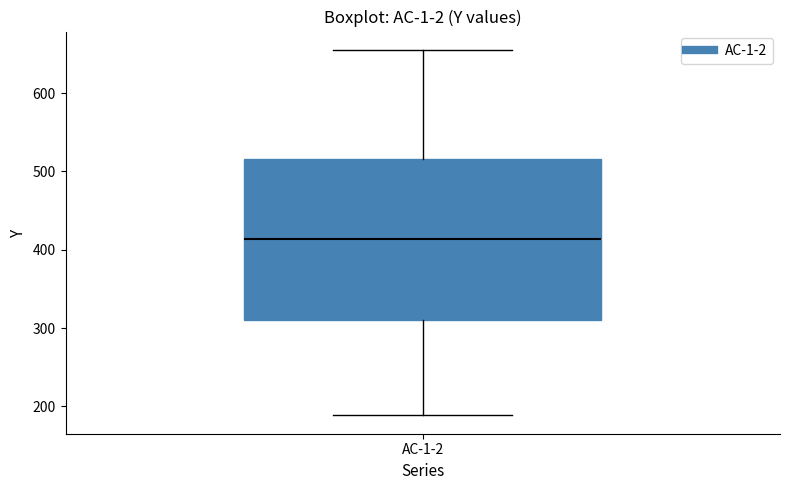

Read this box plot against the y-axis: the position of the median line, the range covered by the box, and the ends of both whiskers. The values are not printed on the chart, so give them approximately, as read against the axis.

median 410, box 310 to 520, whiskers 190 to 660